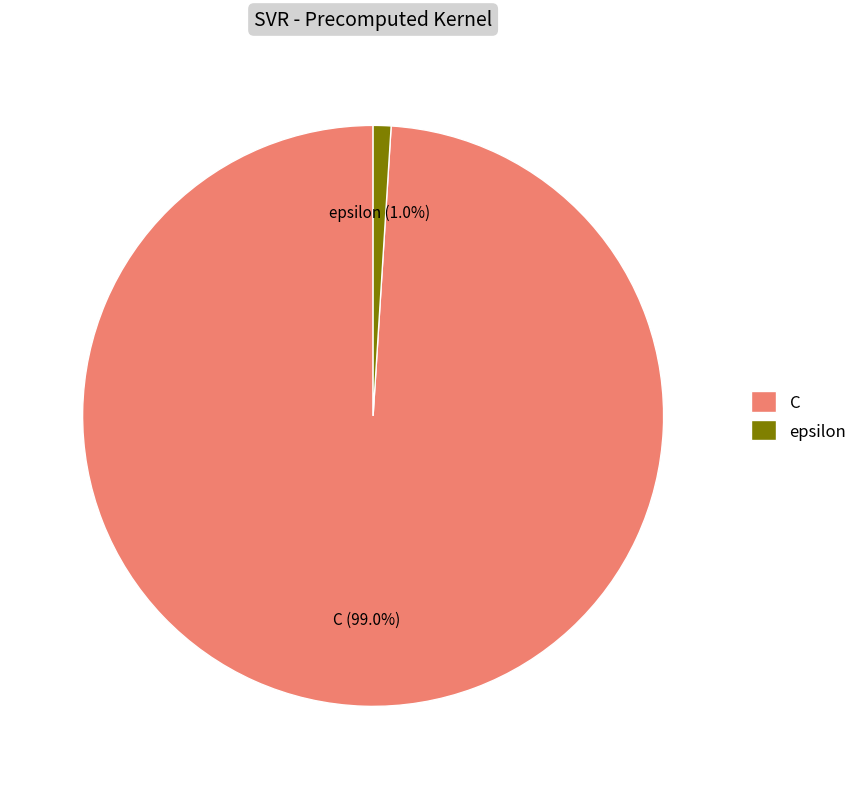

How many segments does this pie chart have?

2